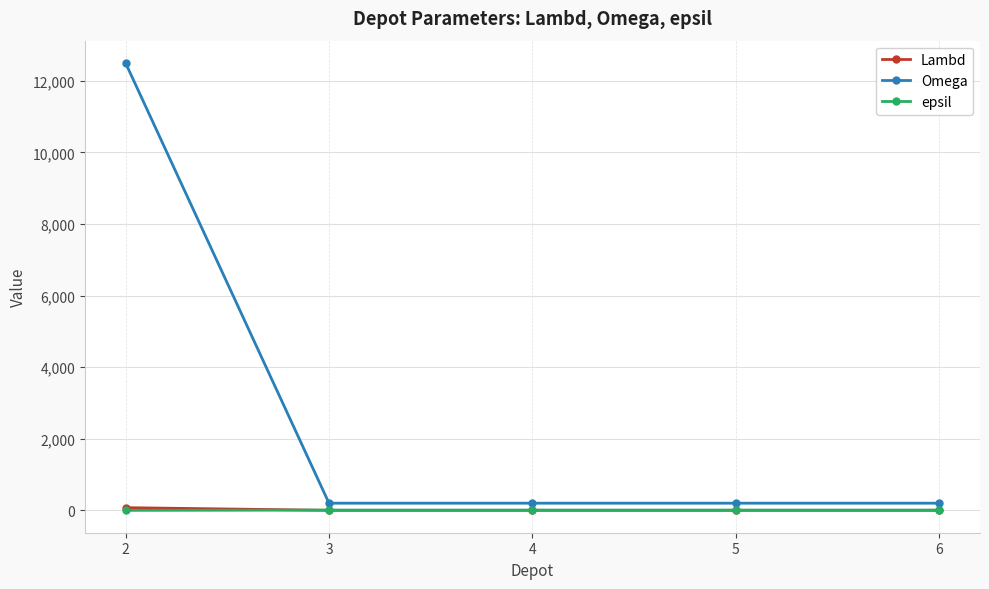

True or false: Omega has more than 1 interior local peaks.

False